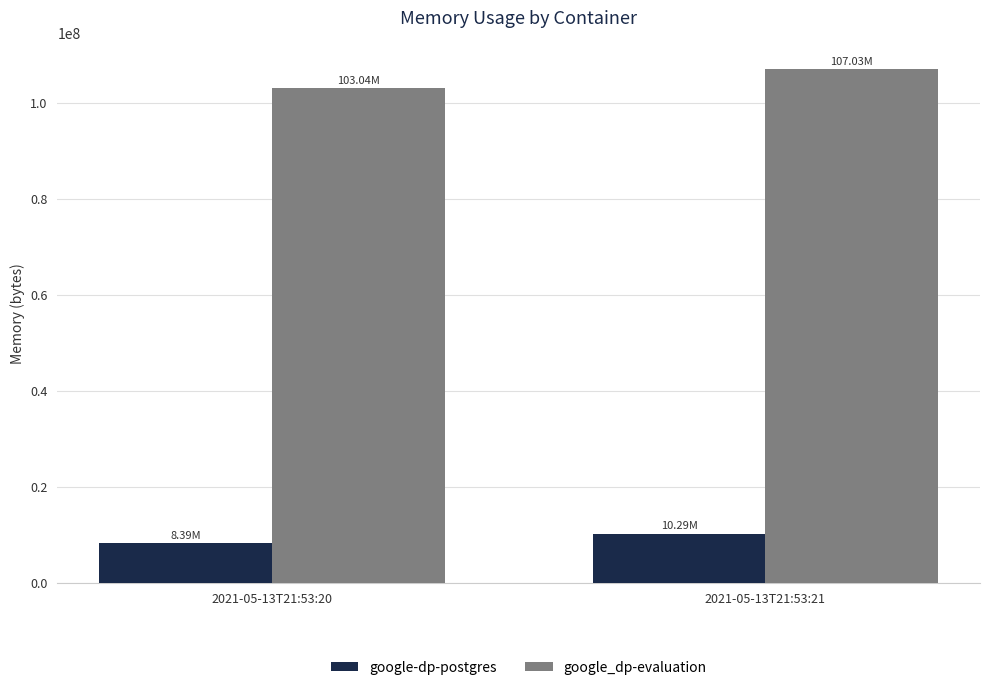

What is the difference between the highest and lowest values at 2021-05-13T21:53:21?

96747520